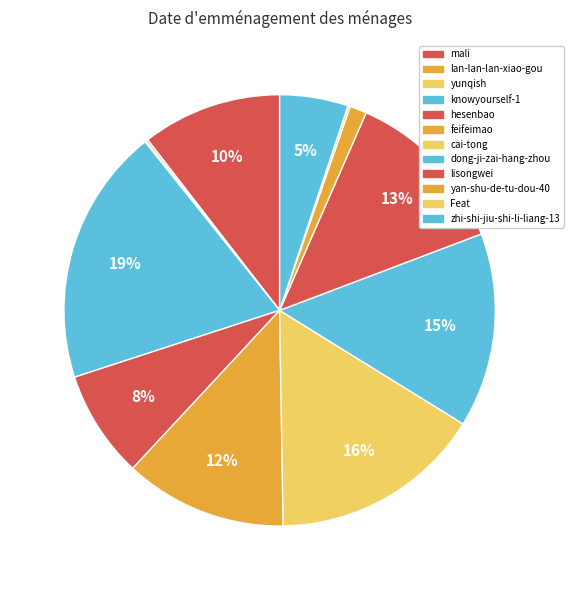

Is there any slice that represents more than half of the pie?

No